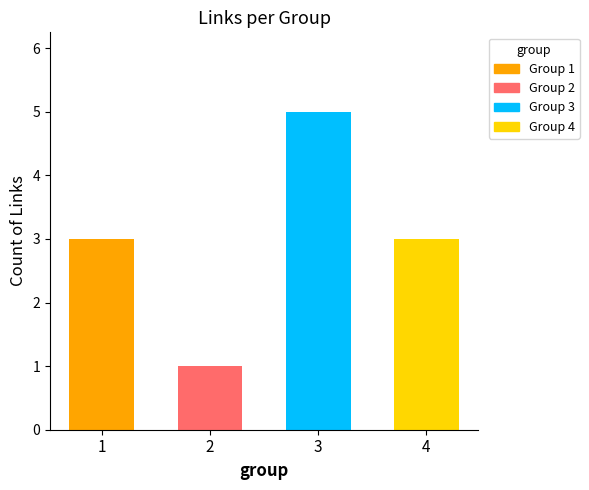

Reading left to right, transcribe all the data shown in this chart.

3	1	5	3